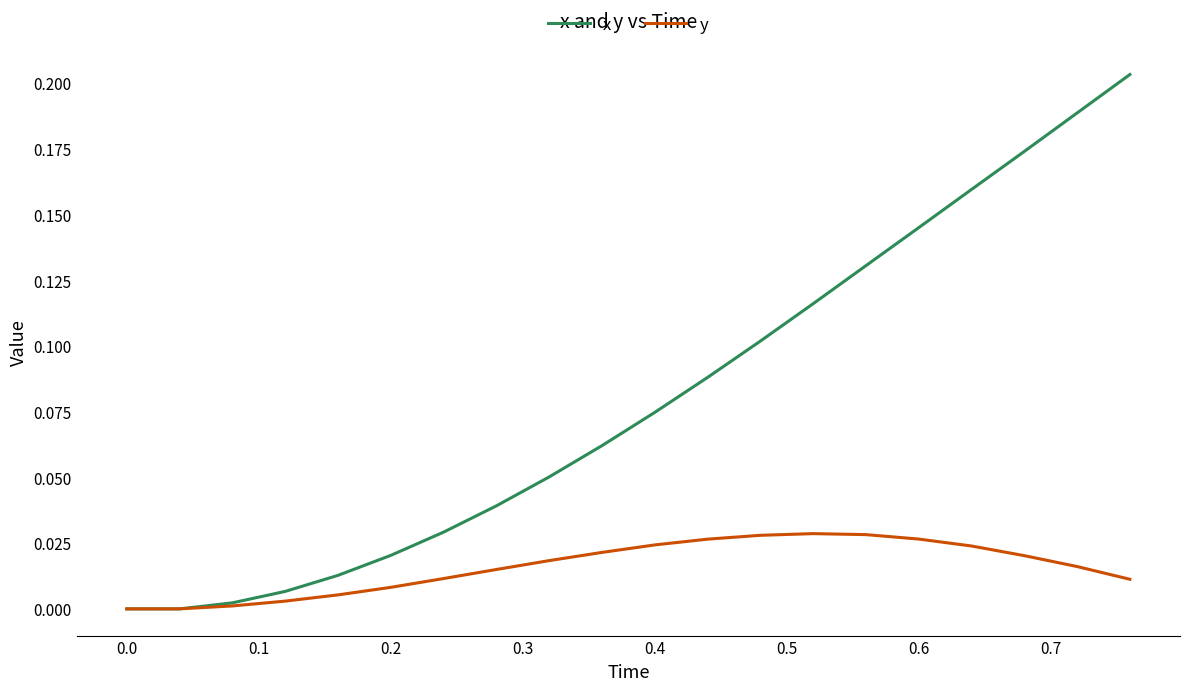

Count the number of data series in this chart.

2